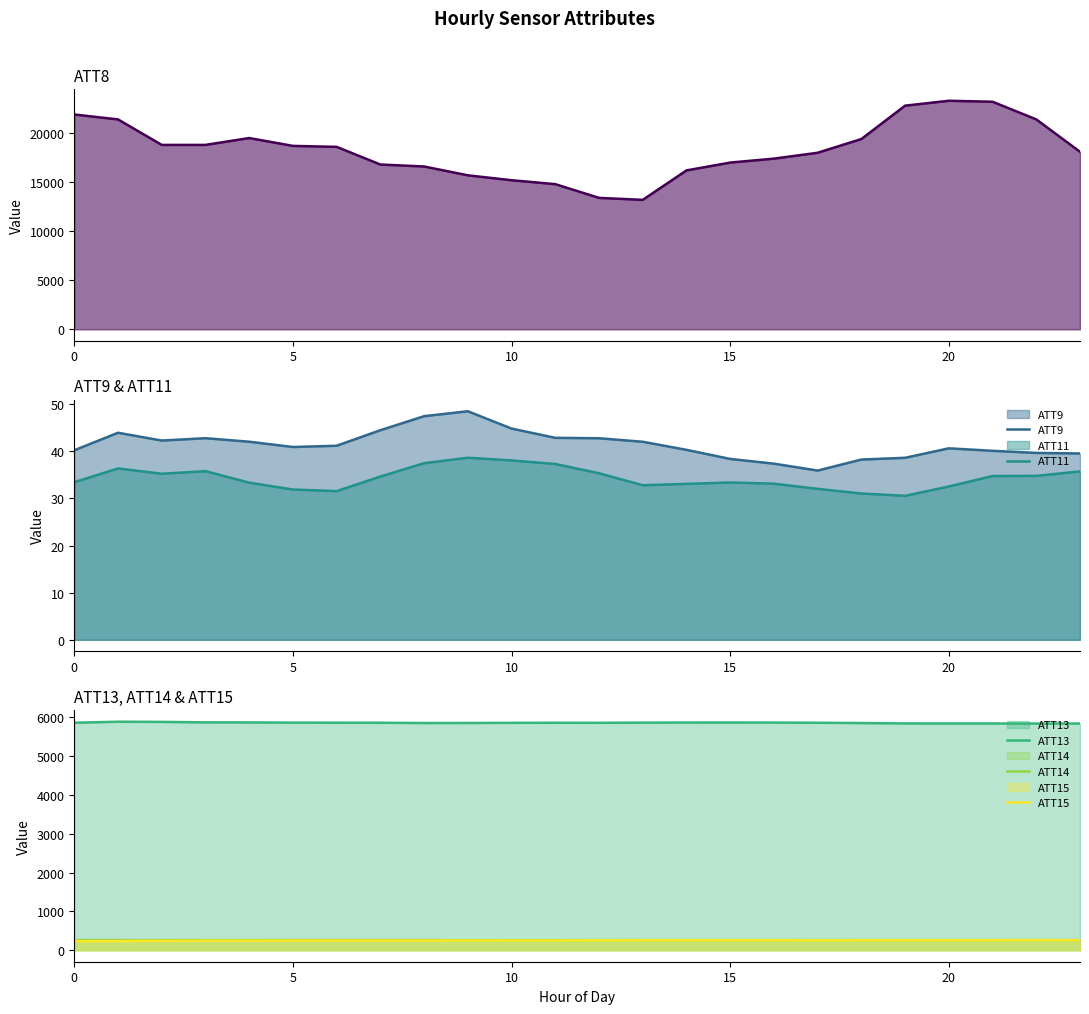

True or false: ATT13 and ATT15 intersect in this chart.

False